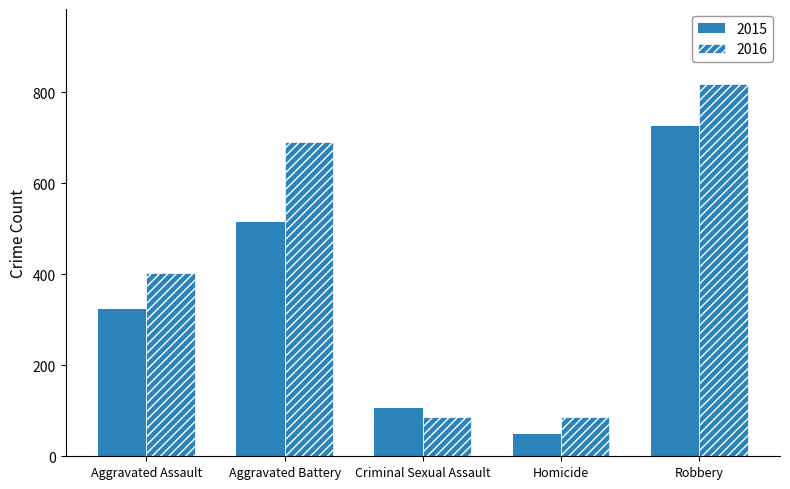

Count the number of data series in this chart.

2